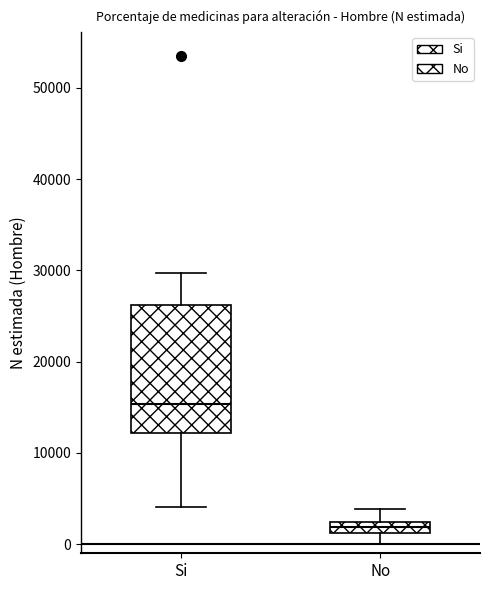

Comparing the boxes themselves (not the whiskers), which one is the tallest?

Si